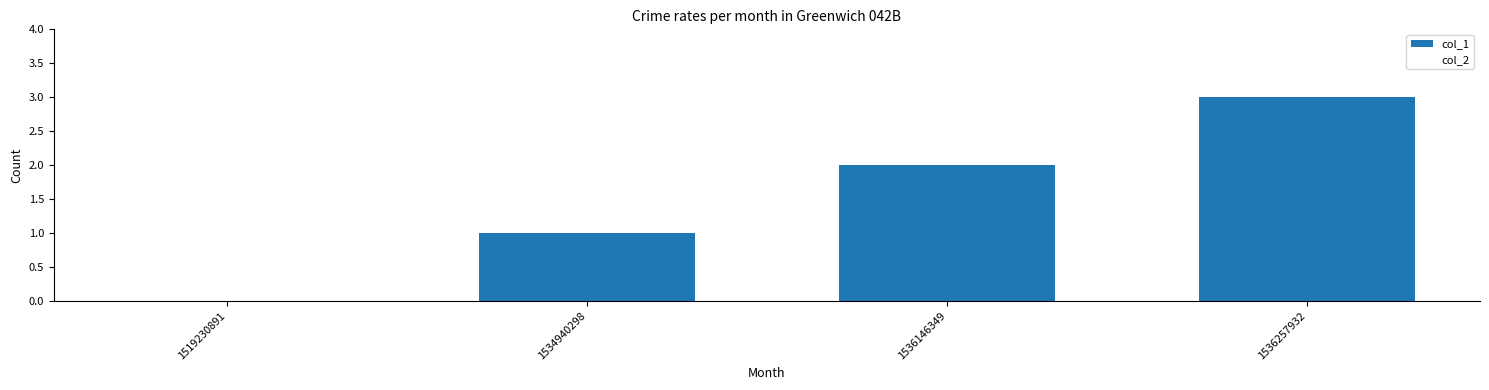

What is the greatest value displayed?

3